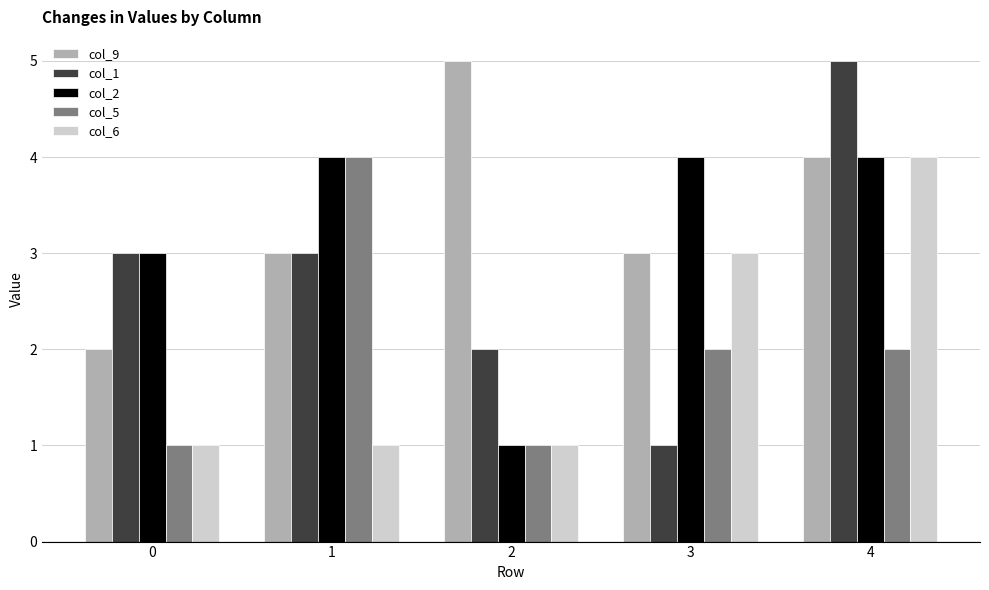

What is the average value of the col_9 series?

3